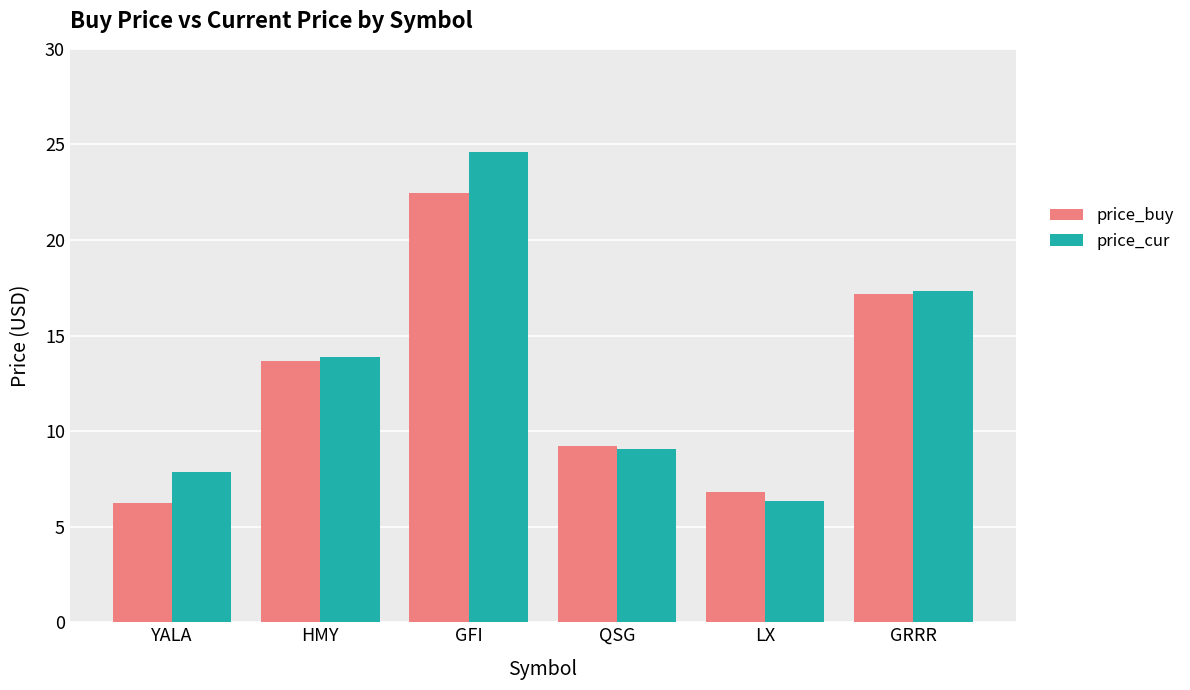

What is the label of the 6th bar from the right?

YALA